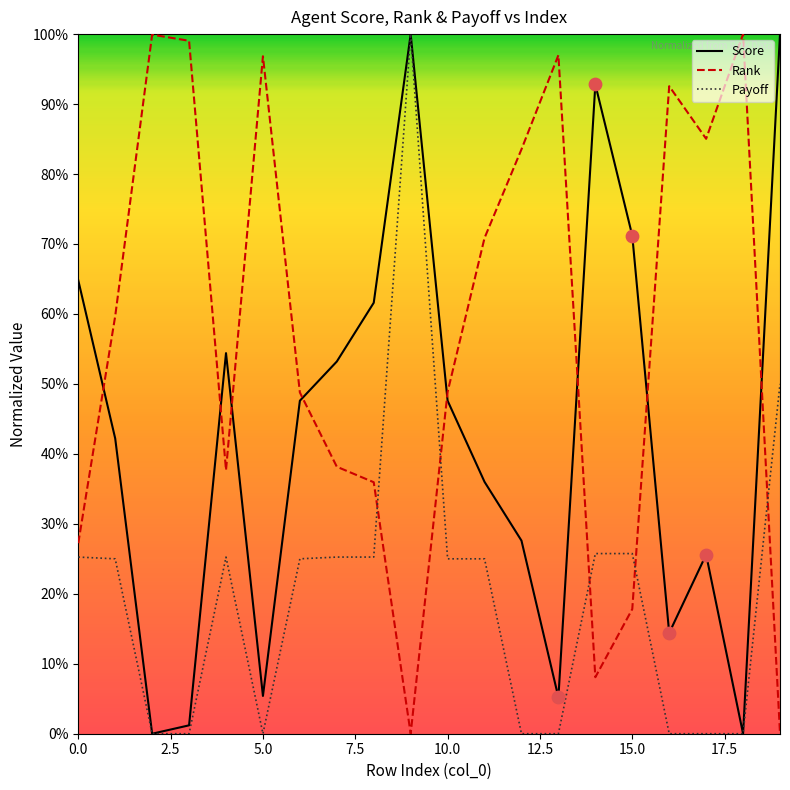

Which series has the largest total across all categories?

Rank